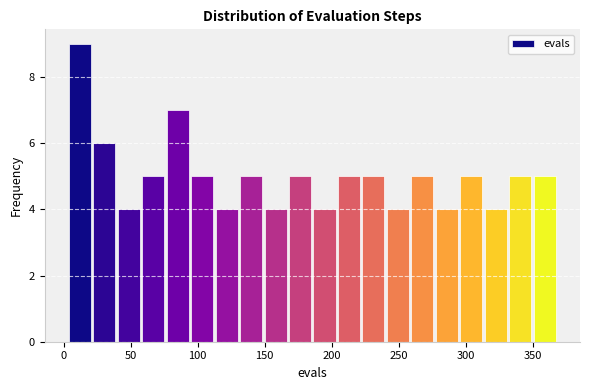

Read against the x-axis, roughly where is the centre of the tallest bar?

10